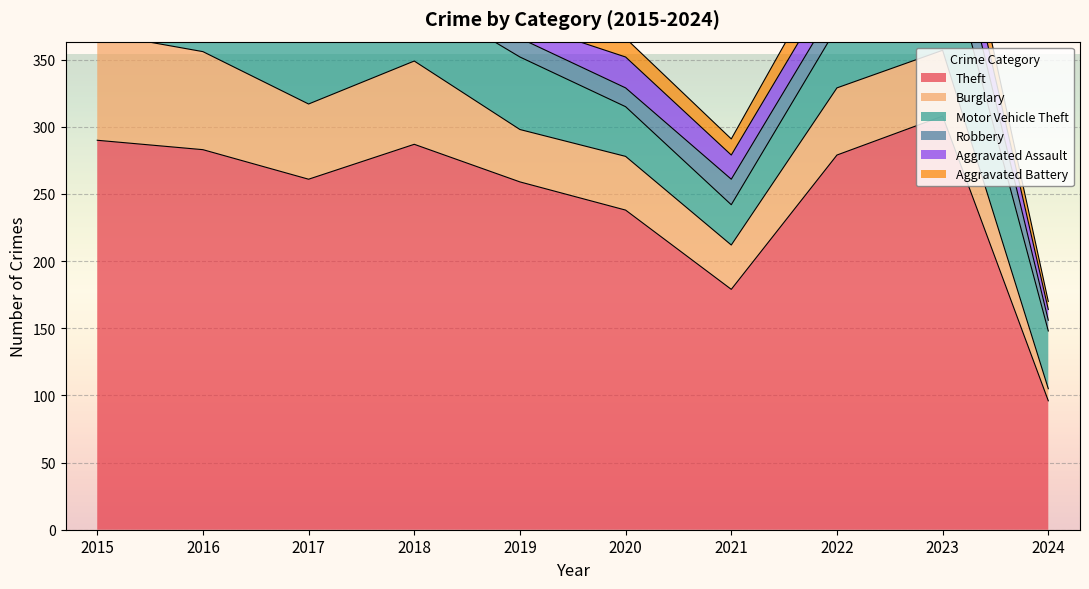

Which series has the largest range (max minus min)?

Theft